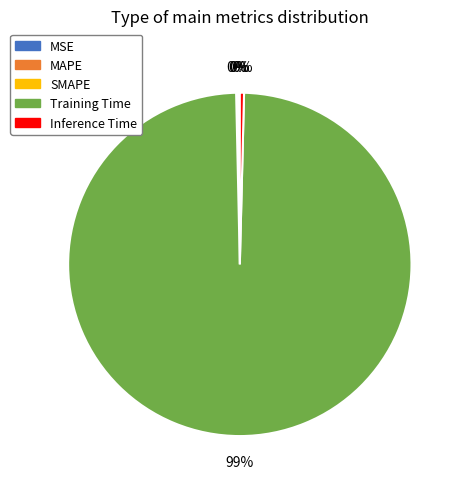

Which slice represents more than half of the pie?

Training Time